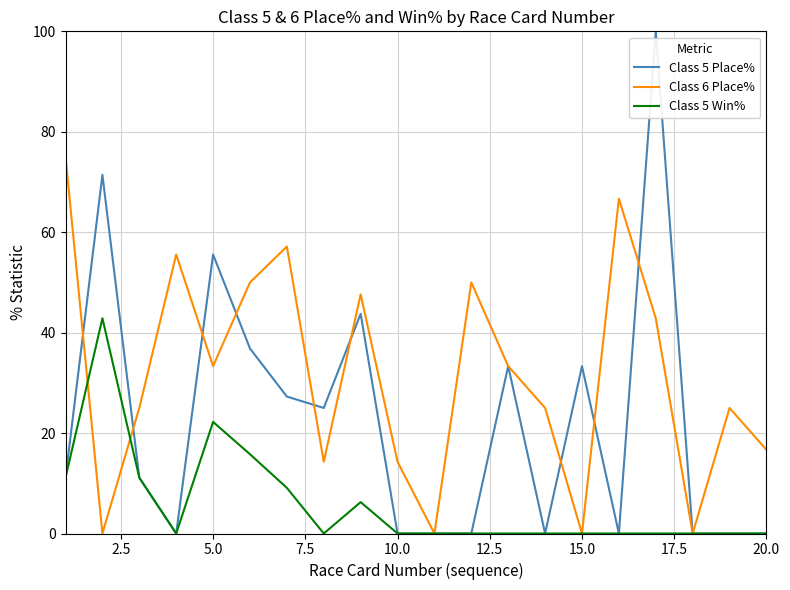

List the series in order of their peak value, highest first.

Class 5 Place%, Class 6 Place%, Class 5 Win%